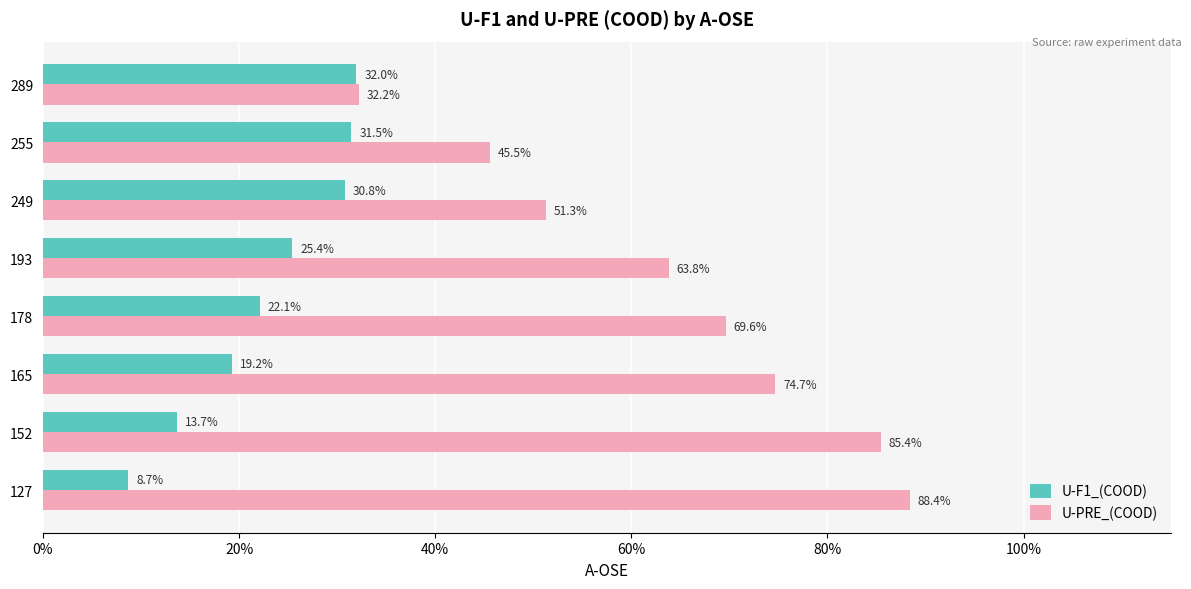

What are all the series names shown in the legend?

U-F1_(COOD), U-PRE_(COOD)